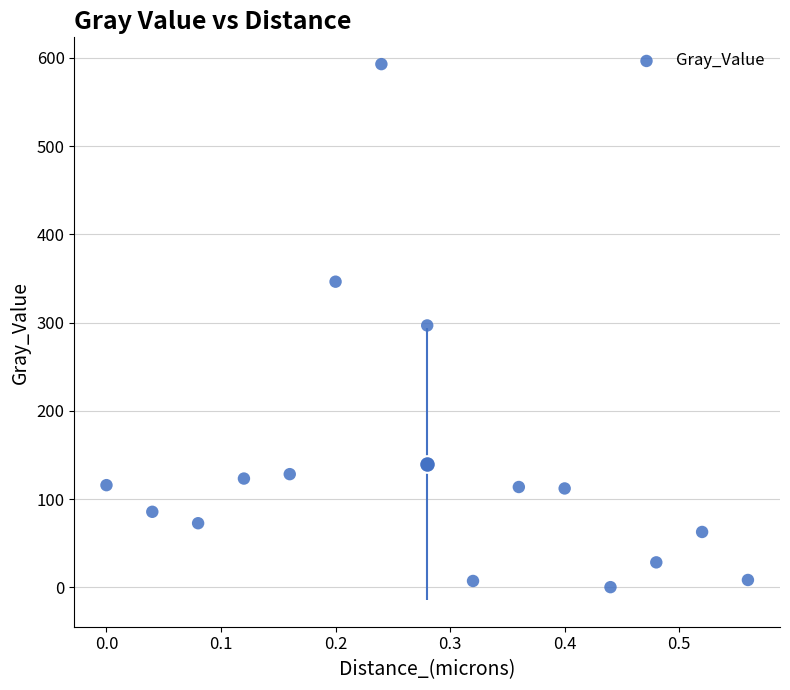

What is the range of Y values (max minus min)?

592.6